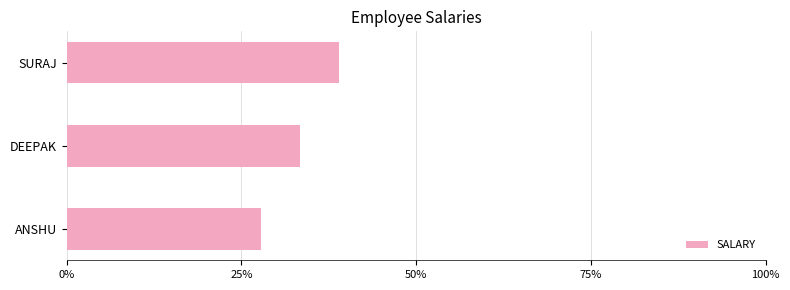

What is the ratio of the value at DEEPAK to the value at ANSHU?

1.2